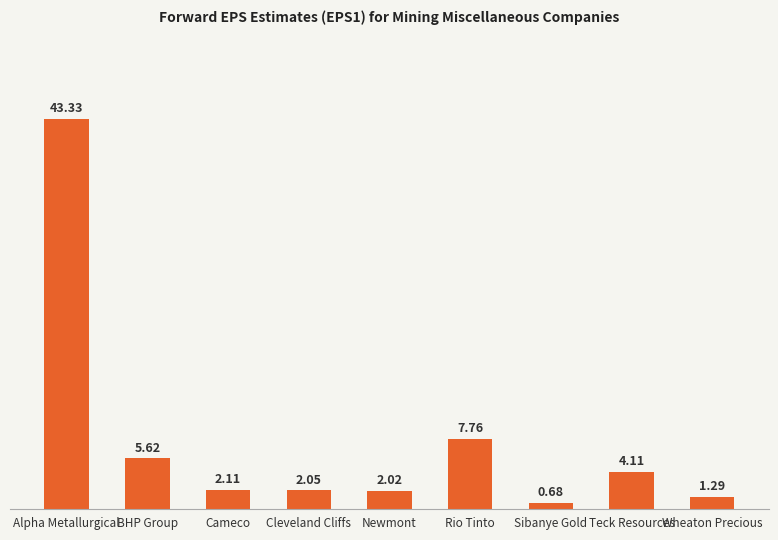

At which label does the data first exceed 2?

Alpha Metallurgical